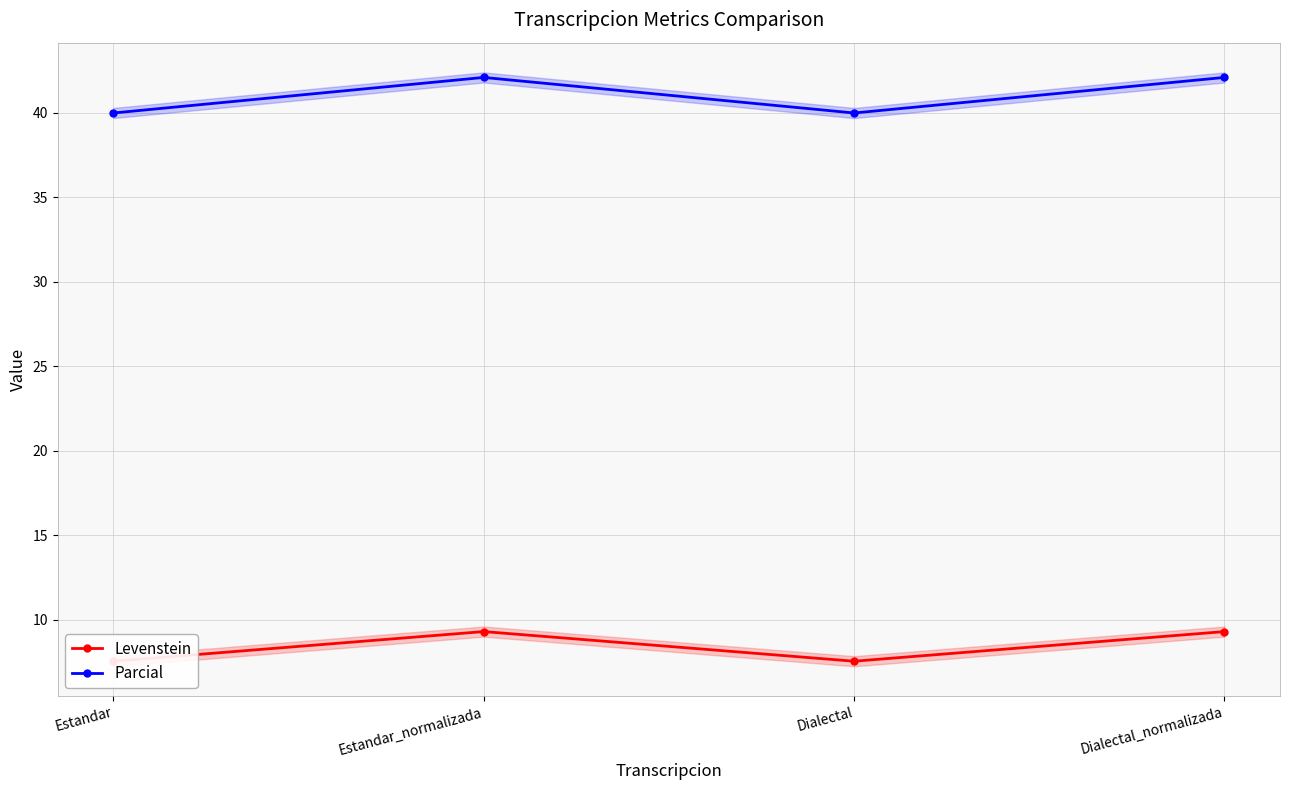

At which label does Parcial reach its minimum?

Estandar